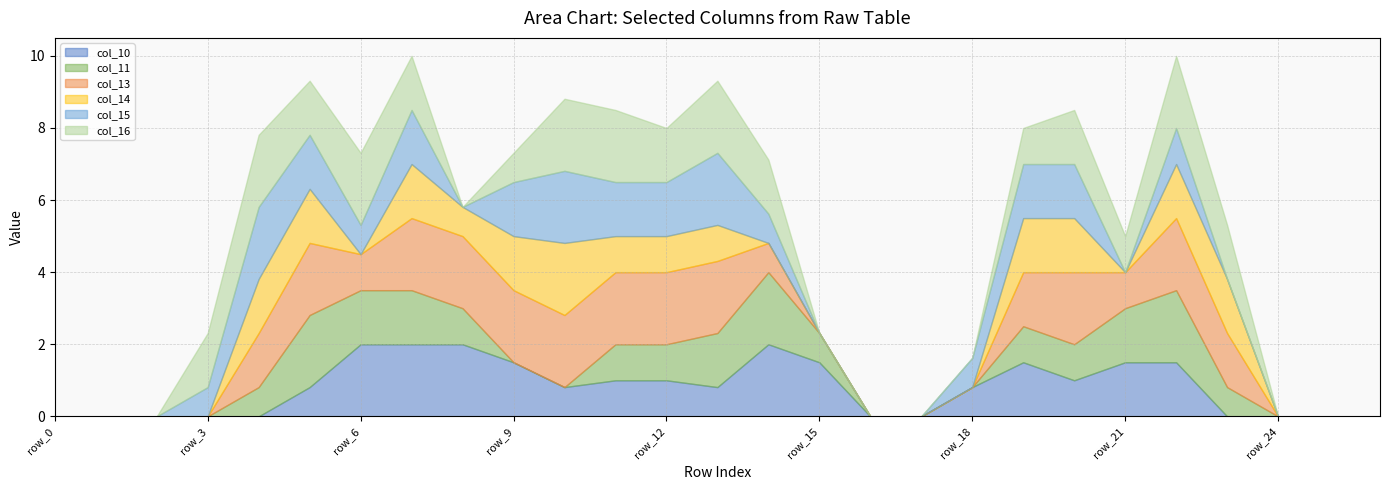

At which category does col_13 reach its first local peak?

row_5